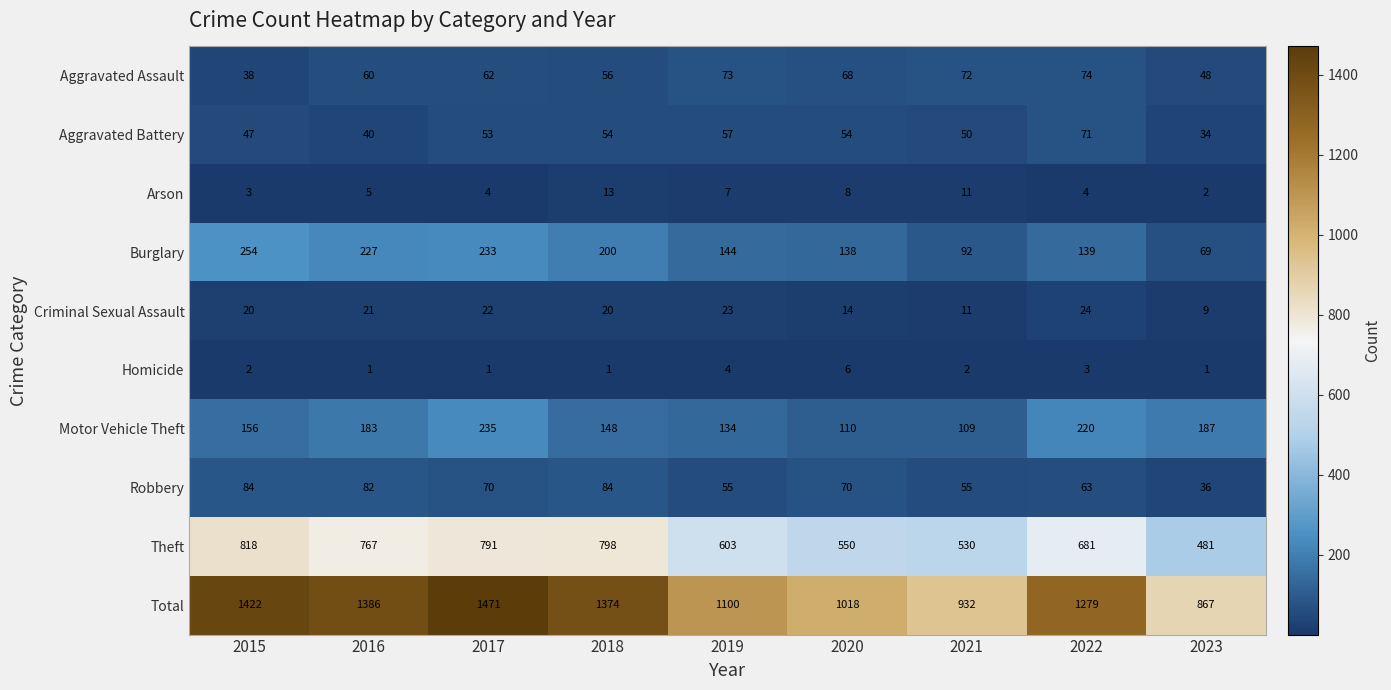

How many series are shown in this chart?

10